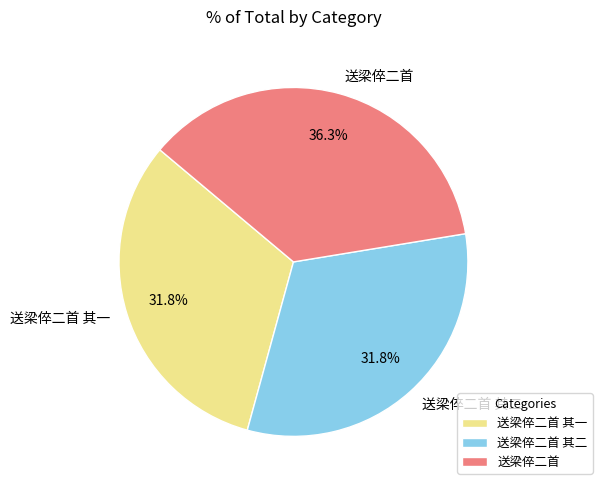

What percentage do 送梁倅二首 其二 and 送梁倅二首 together represent?

68.2%